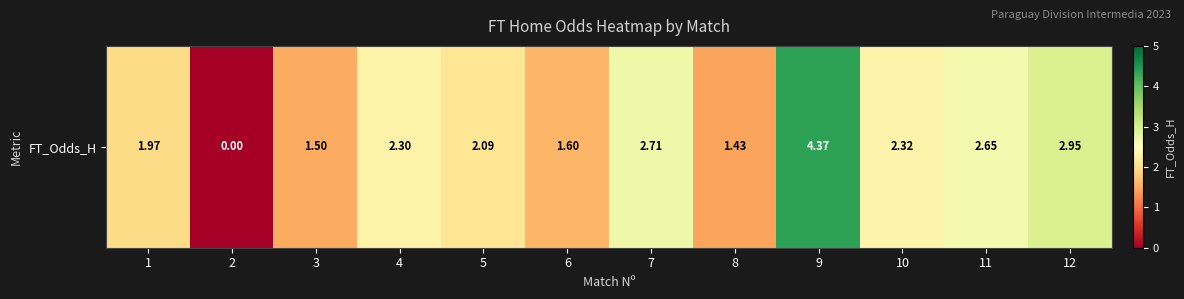

Is it true that the value at 1 is 2.0?

True